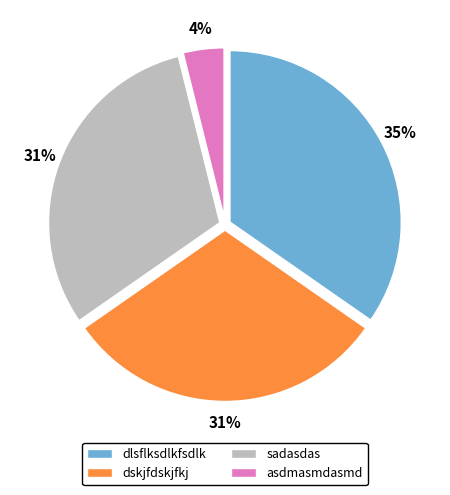

True or false: dlsflksdlkfsdlk accounts for 27% of the total.

False